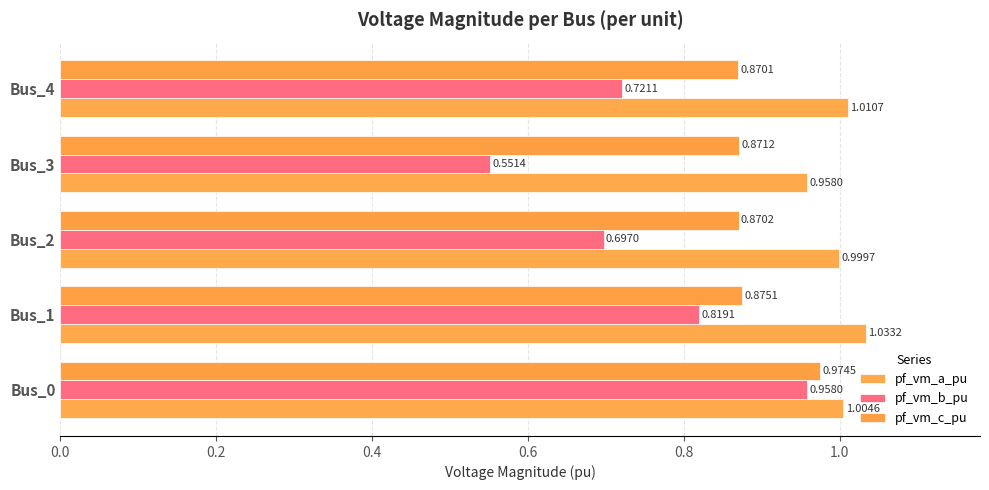

List the series in order of their overall mean, lowest first.

pf_vm_b_pu, pf_vm_c_pu, pf_vm_a_pu